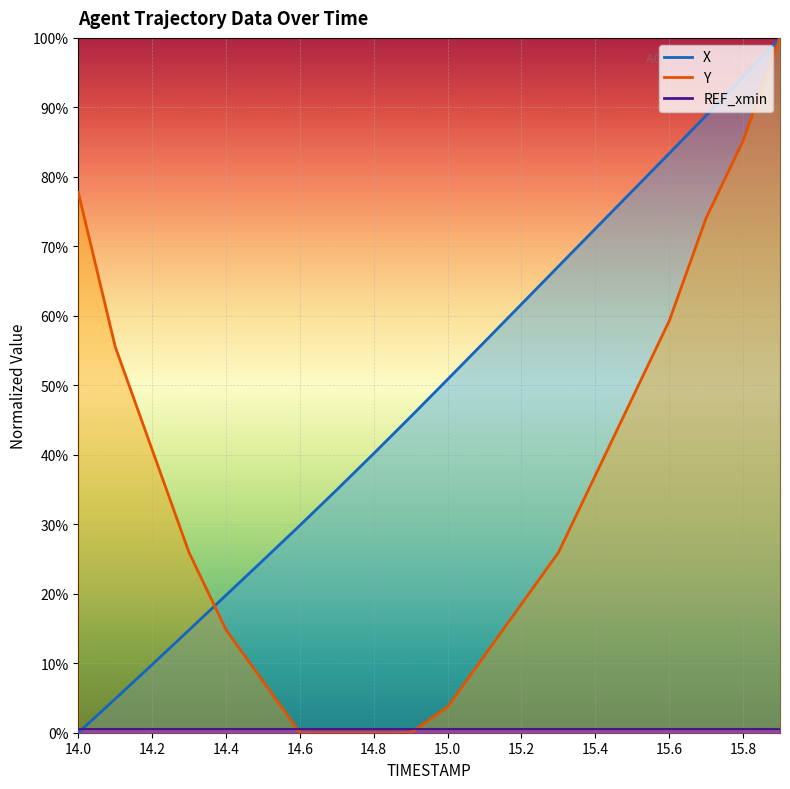

What is the label of the 1st point from the left?

14.0